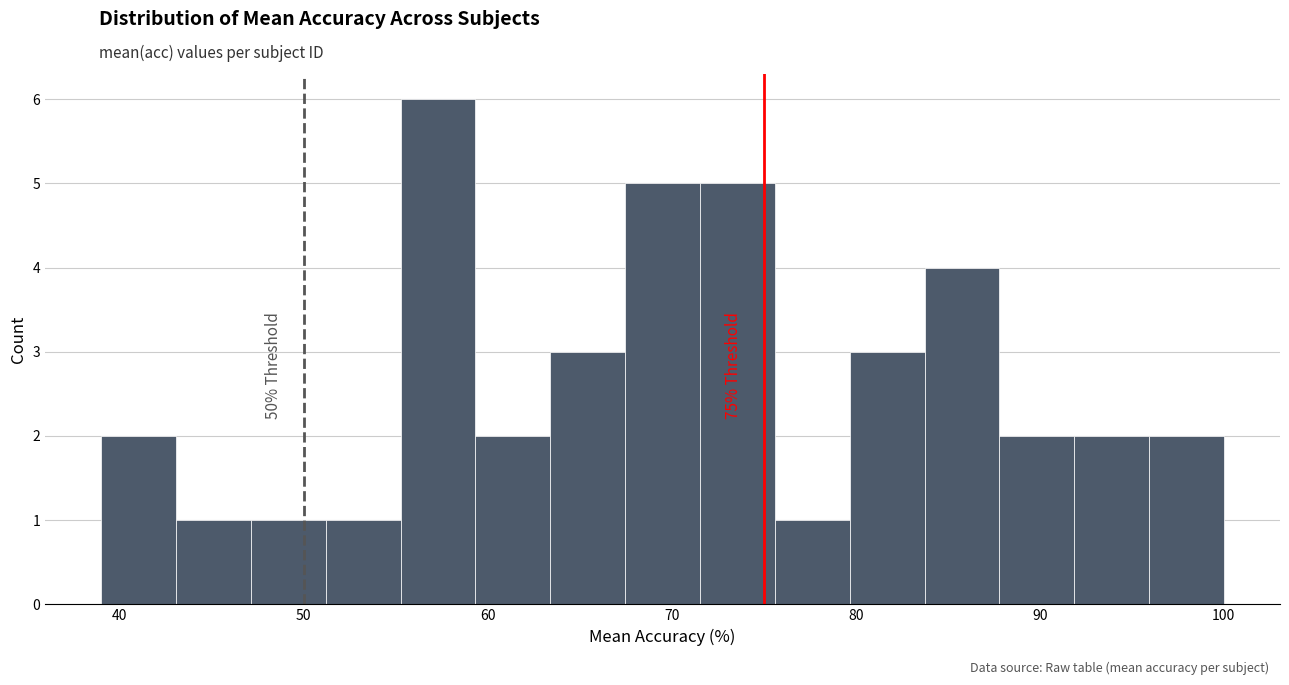

Which range on the x-axis has the tallest bar?

55 to 59